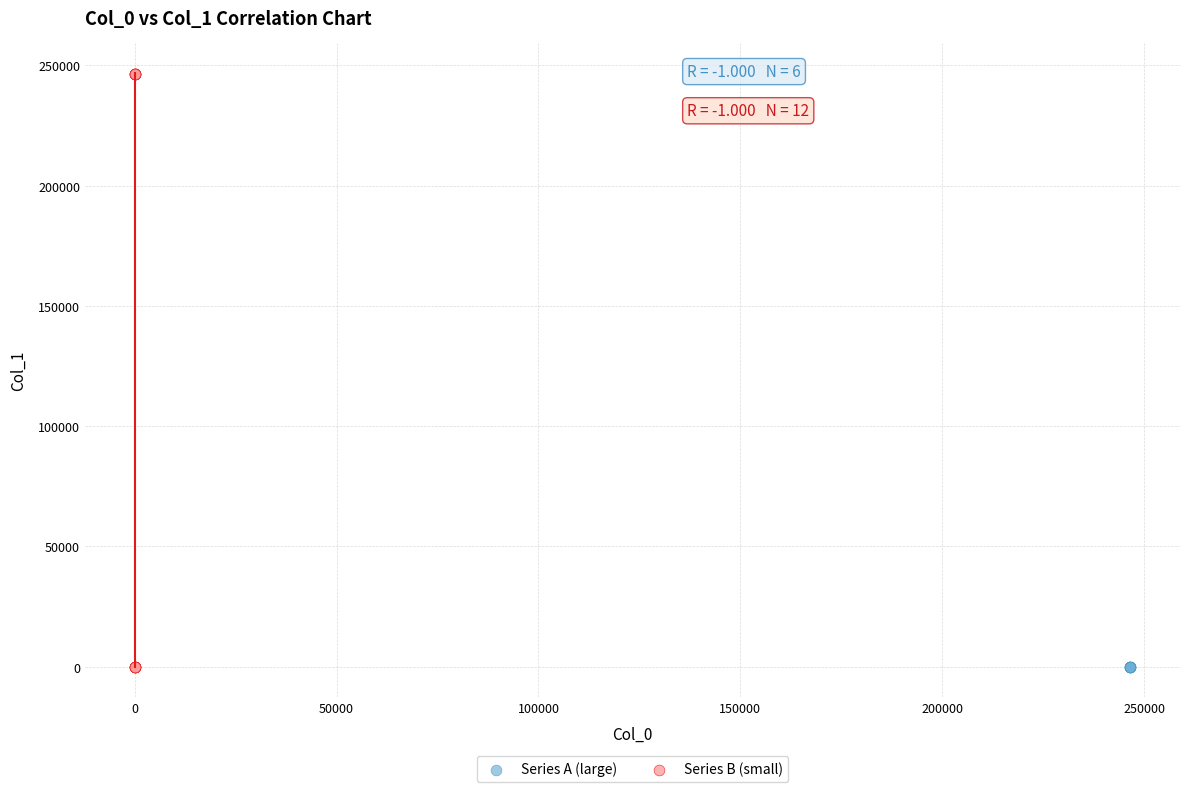

Which series has the widest spread of Y values?

Series B (small)